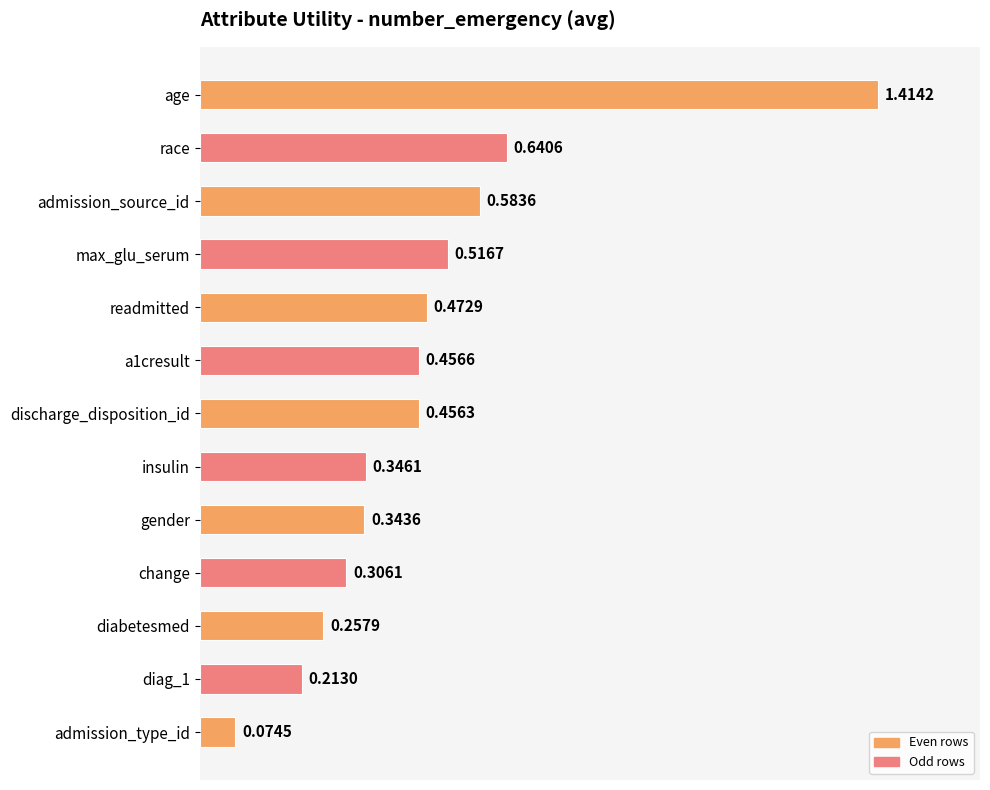

Which label corresponds to the largest value in the chart?

age